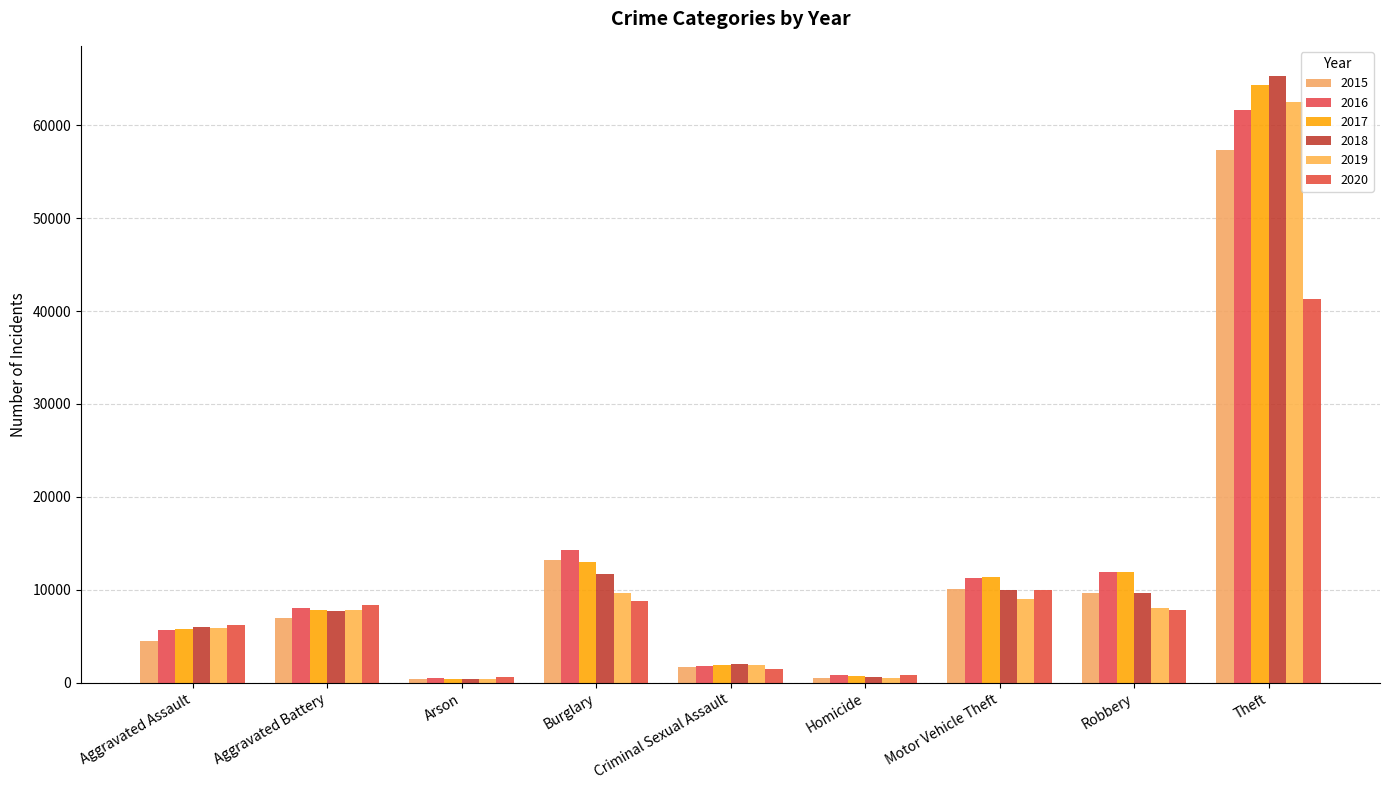

The 2016 series shows 10856 at Aggravated Battery. True or false?

False